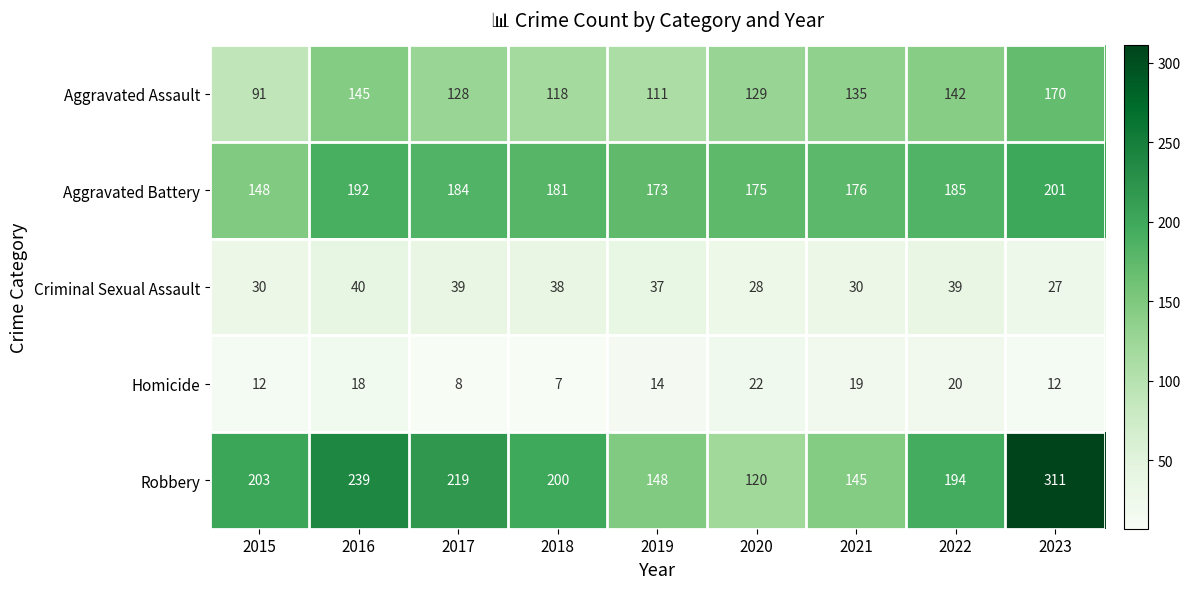

What is the greatest value displayed?

311